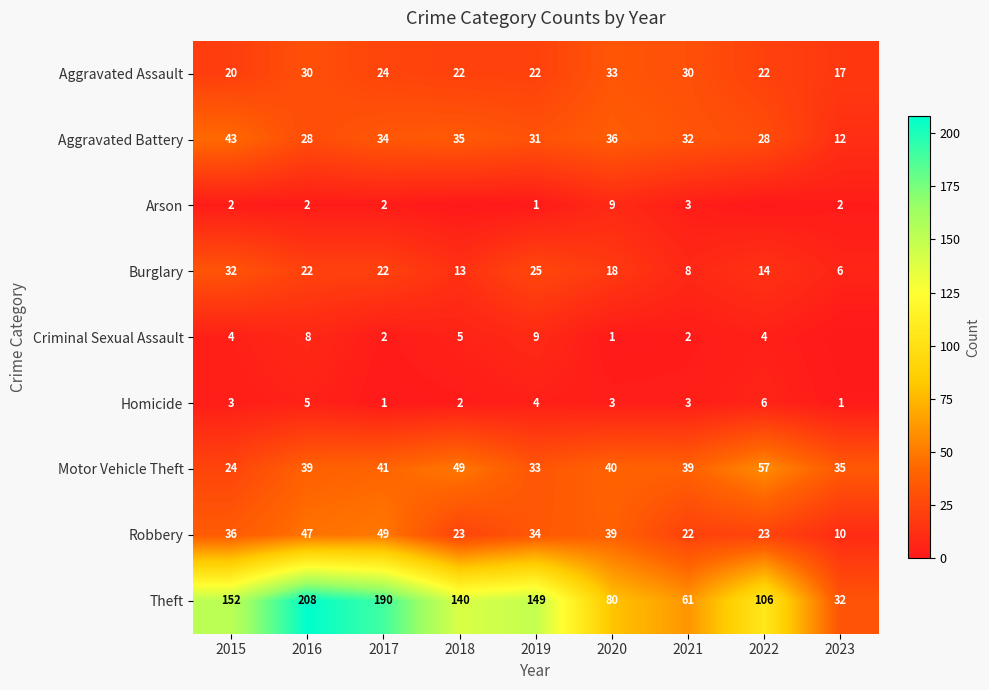

How many data points in Motor Vehicle Theft are less than 39?

3